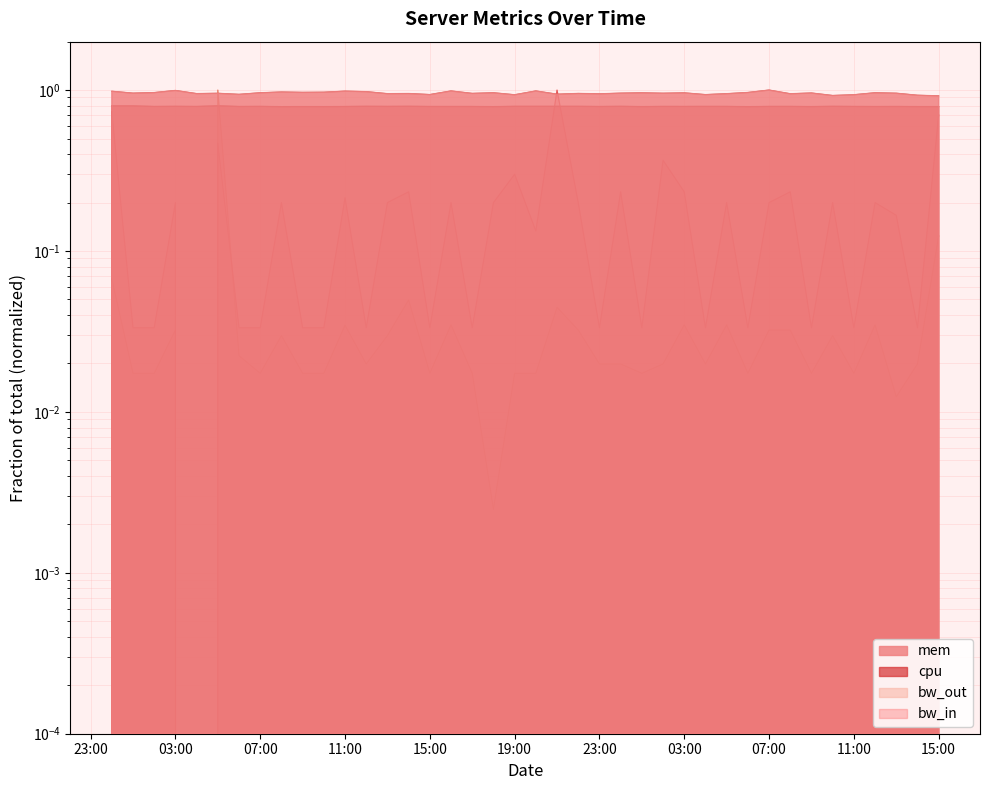

What is the difference between the second highest and minimum values in the bw_out series?

0.1